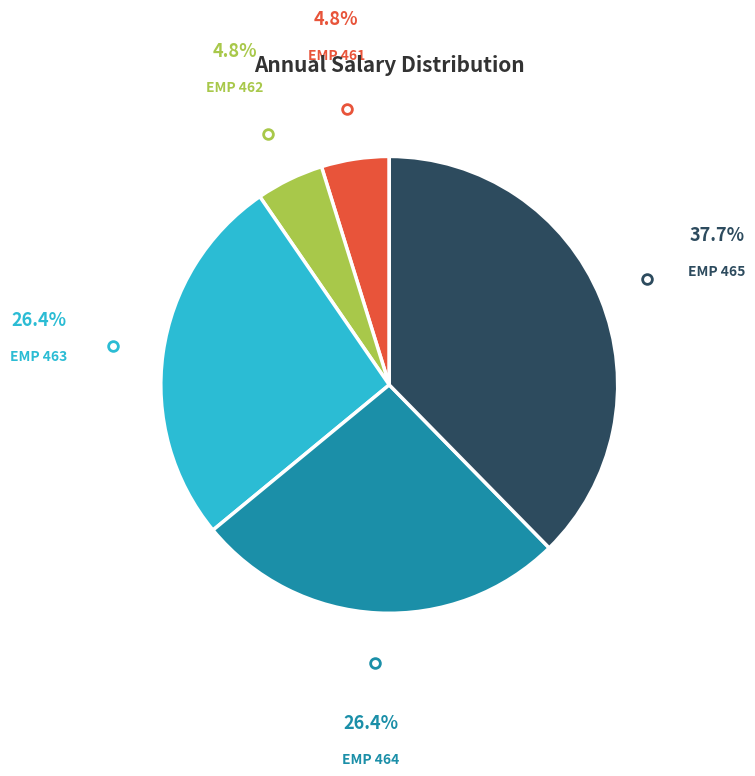

Is there any slice that represents more than half of the pie?

No